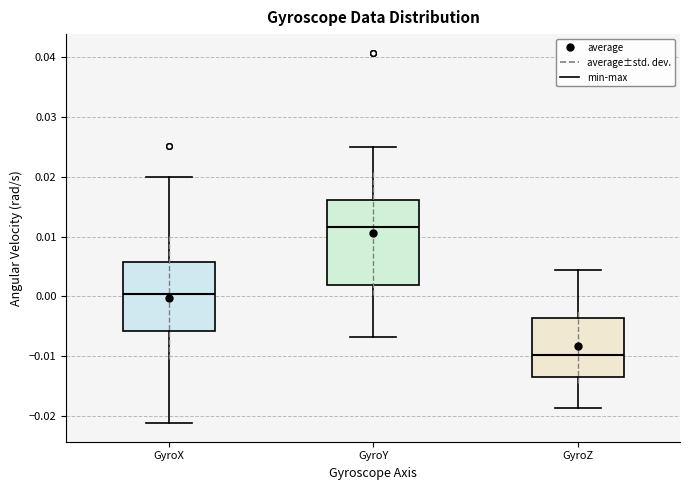

Which box's median line is the lowest?

GyroZ